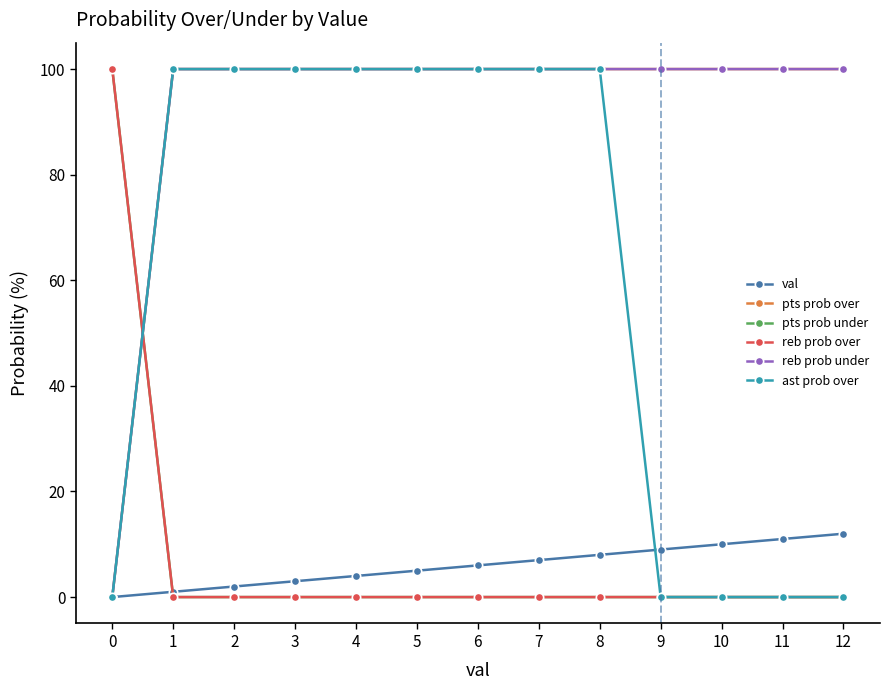

Reading left to right, what are all the values shown in this chart?

val: 0	1	2	3	4	5	6	7	8	9	10	11	12
pts prob over: 0	100	100	100	100	100	100	100	100	100	100	100	100
pts prob under: 100	0	0	0	0	0	0	0	0	0	0	0	0
reb prob over: 100	0	0	0	0	0	0	0	0	0	0	0	0
reb prob under: 0	100	100	100	100	100	100	100	100	100	100	100	100
ast prob over: 0	100	100	100	100	100	100	100	100	0	0	0	0